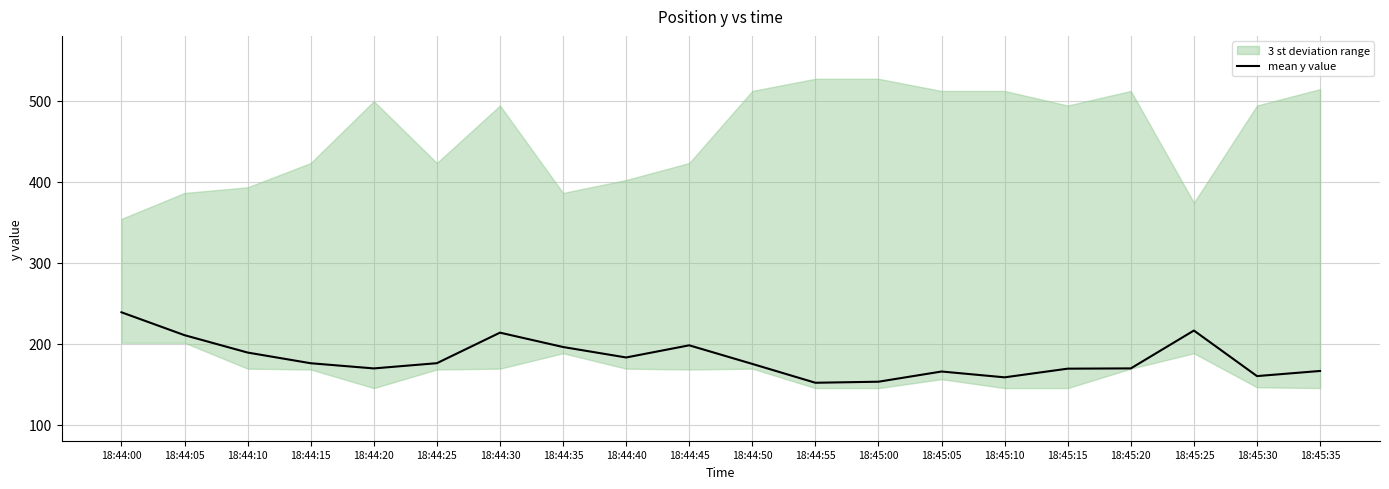

The chart shows a value of 169.0 at 18:45:15. True or false?

True